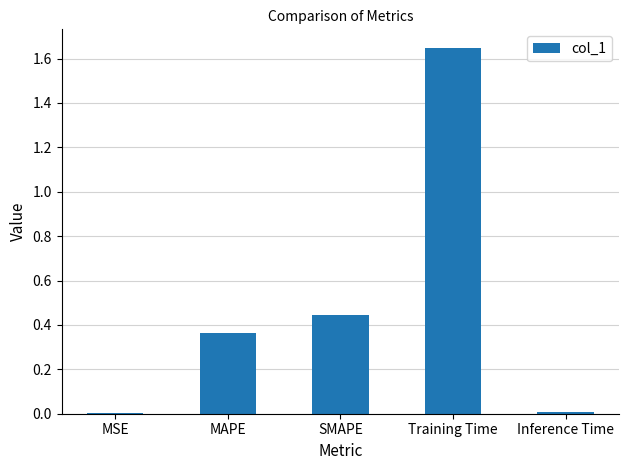

At which category does the chart reach its peak across all series?

Training Time